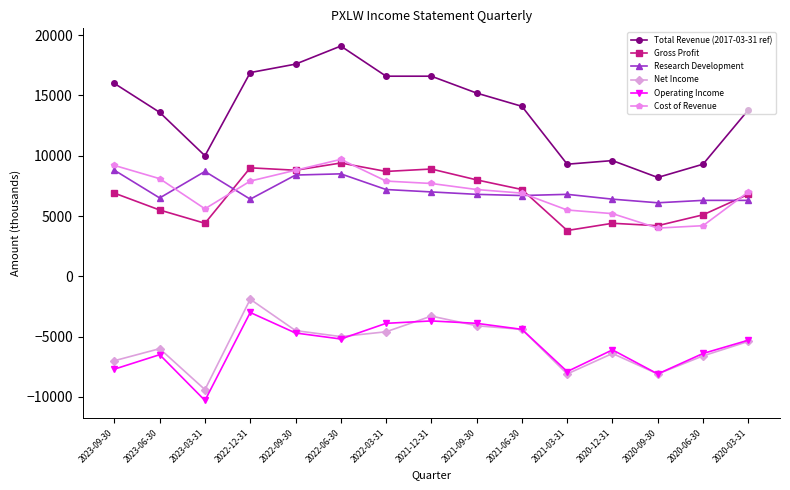

At which label is Research Development closest to 7450?

2022-03-31